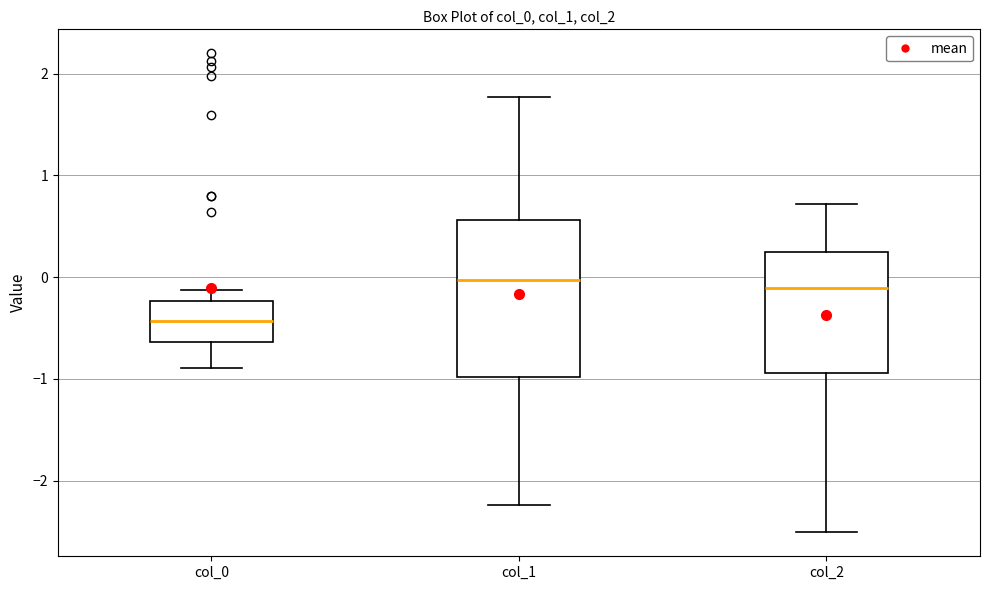

Reading left to right, transcribe this box plot: for each box, give where its median line is, the range the box spans, and where its two whiskers end, as read against the y-axis. The values are not printed on the chart, so give them approximately, as read against the axis.

col_0: median -0.4, box -0.6 to -0.2, whiskers -0.9 to -0.1
col_1: median 0.0, box -1.0 to 0.6, whiskers -2.2 to 1.8
col_2: median -0.1, box -0.9 to 0.2, whiskers -2.5 to 0.7